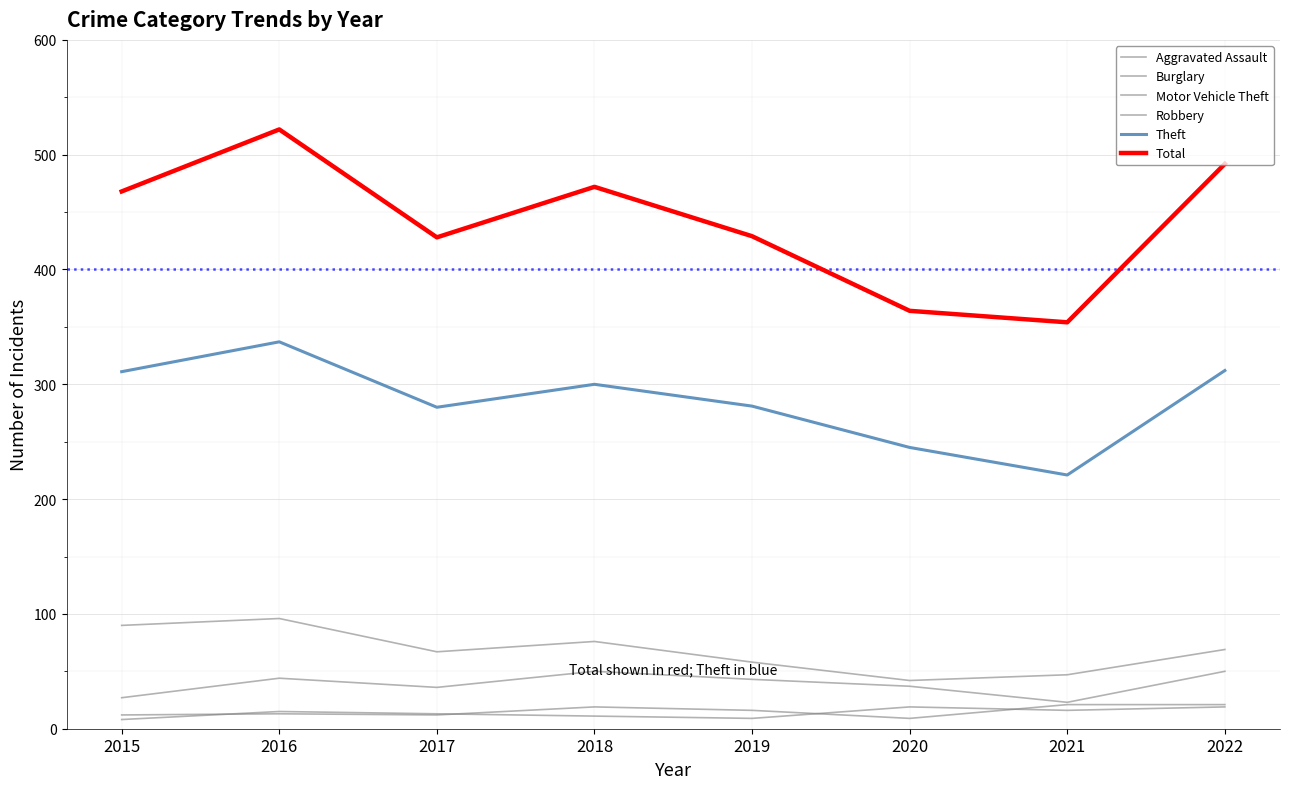

Which series has the largest range (max minus min)?

Total